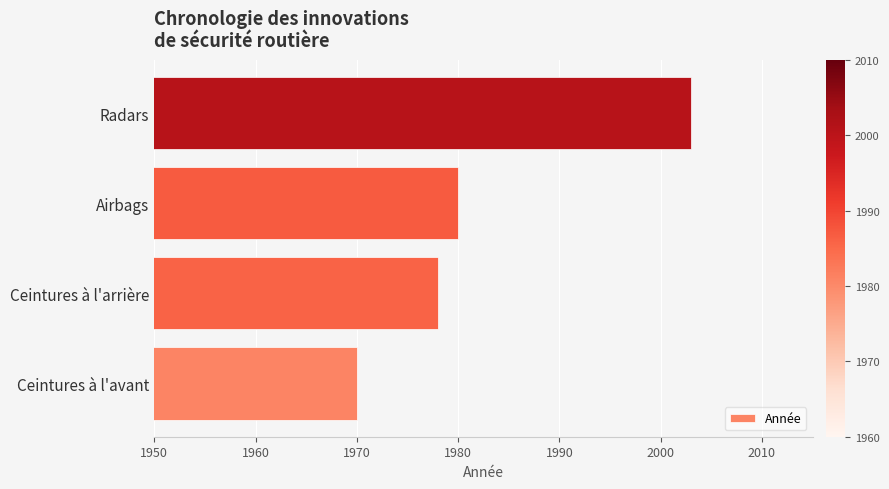

Is it true that the value at Ceintures à l'arrière is 1978?

True